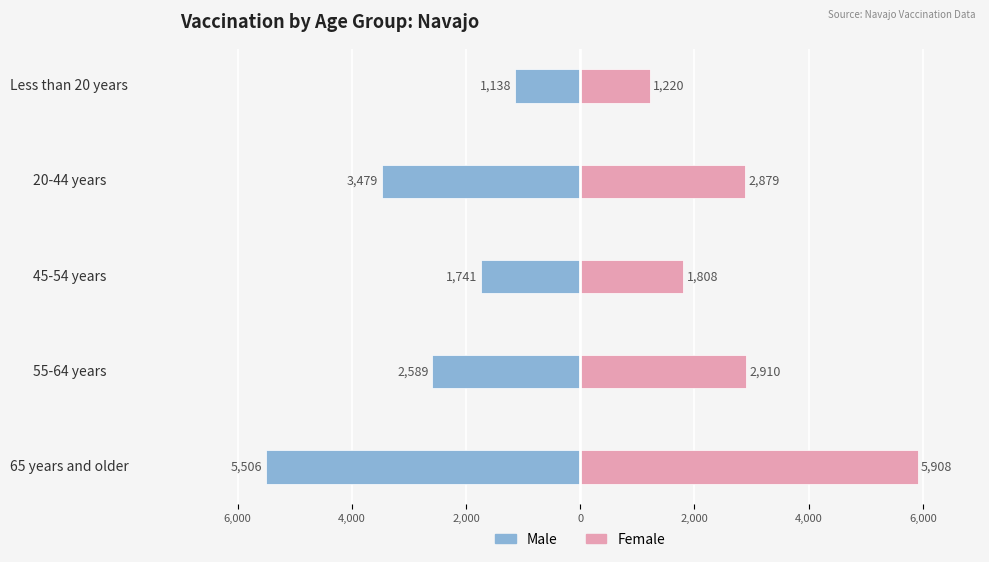

True or false: Male has a value of -2750 at 45-54 years.

False